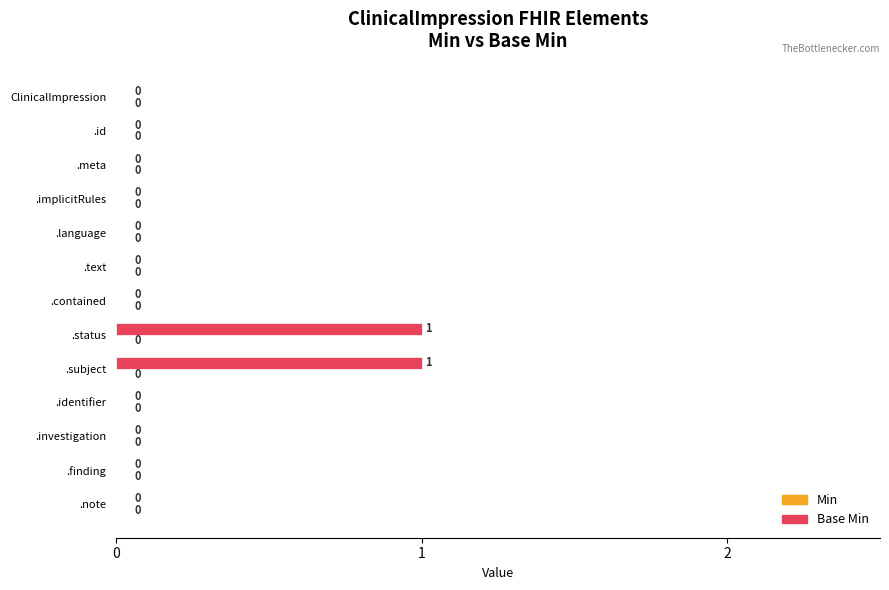

Reading top to bottom, transcribe all the data shown in this chart.

ClinicalImpression=0	.id=0	.meta=0	.implicitRules=0	.language=0	.text=0	.contained=0	.status=1	.subject=1	.identifier=0	.investigation=0	.finding=0	.note=0